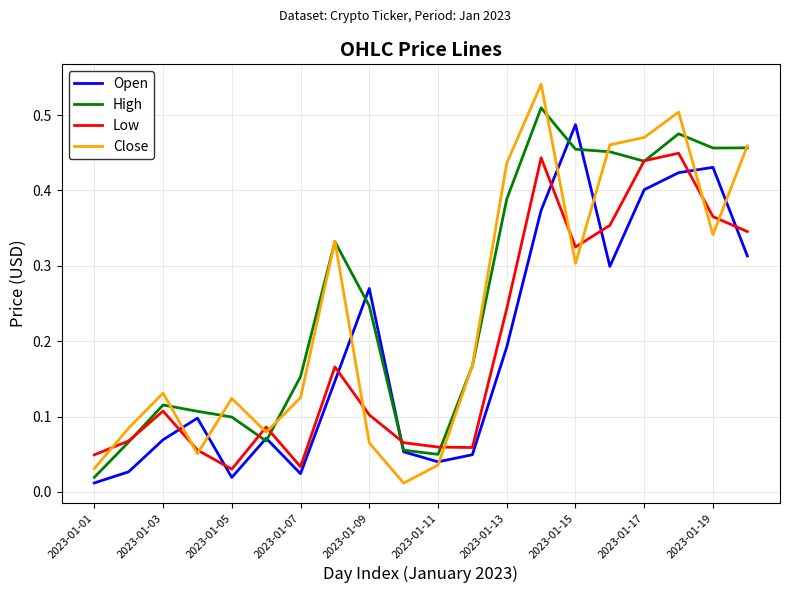

Which series has the largest range (max minus min)?

Close